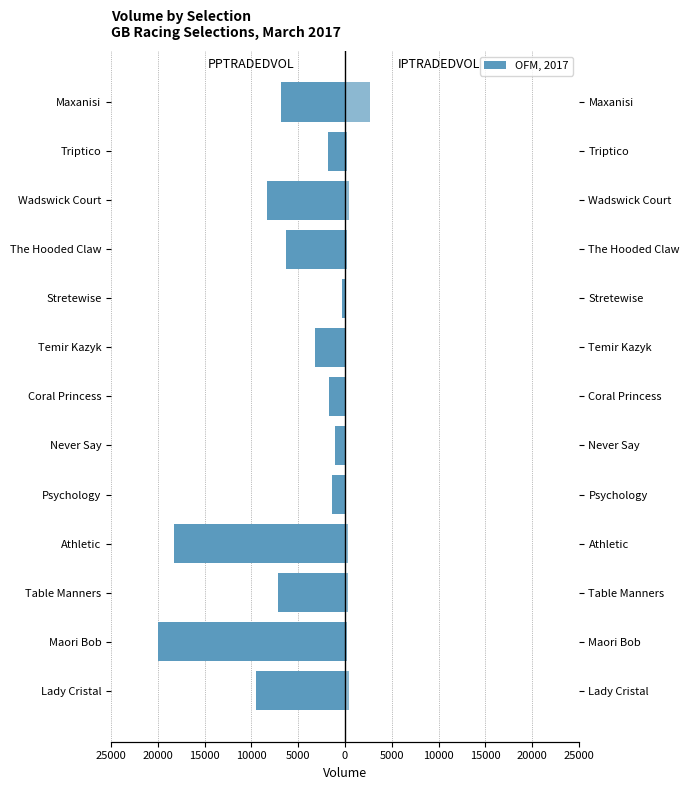

Reading left to right, transcribe all the data shown in this chart.

PPTRADEDVOL: -9570.0	-20046.5	-7187.1	-18264.8	-1404.7	-1018.0	-1753.4	-3211.4	-363.0	-6285.2	-8367.3	-1831.9	-6815.1
IPTRADEDVOL: 409.8	162.8	292.1	293.8	20.3	7.5	6.4	0.1	0.1	197.9	462.5	165.9	2652.9